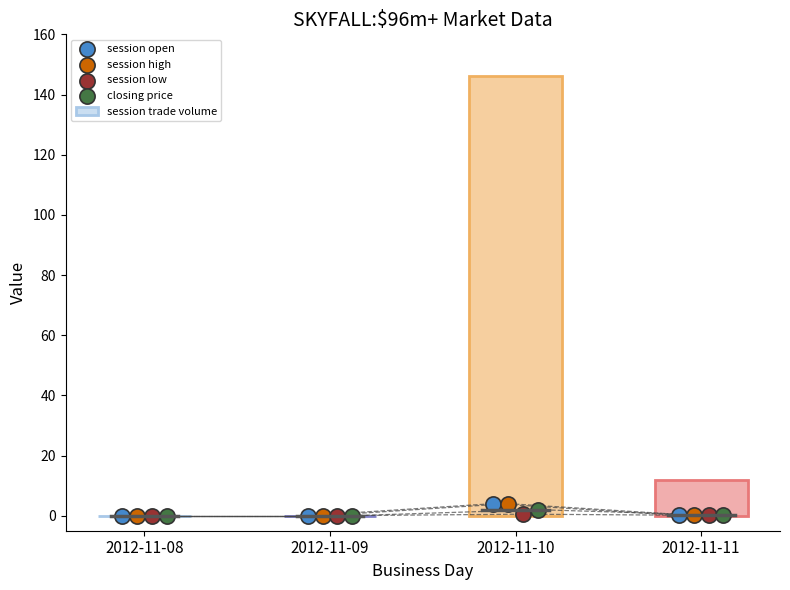

Which series reaches the maximum Y coordinate?

session trade volume